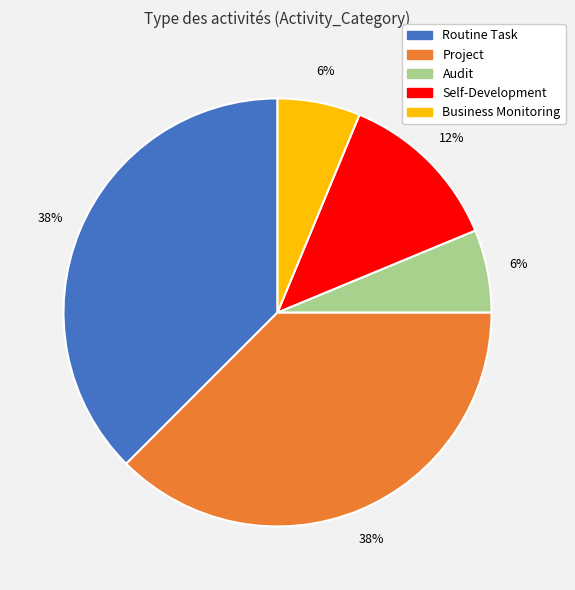

To the nearest percent, what is the average slice percentage?

20%